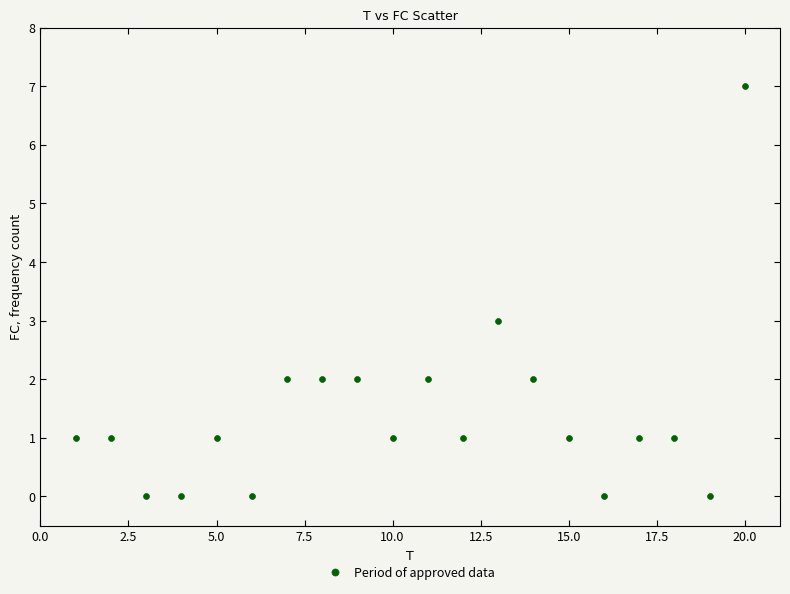

What is the range of X values (max minus min)?

19